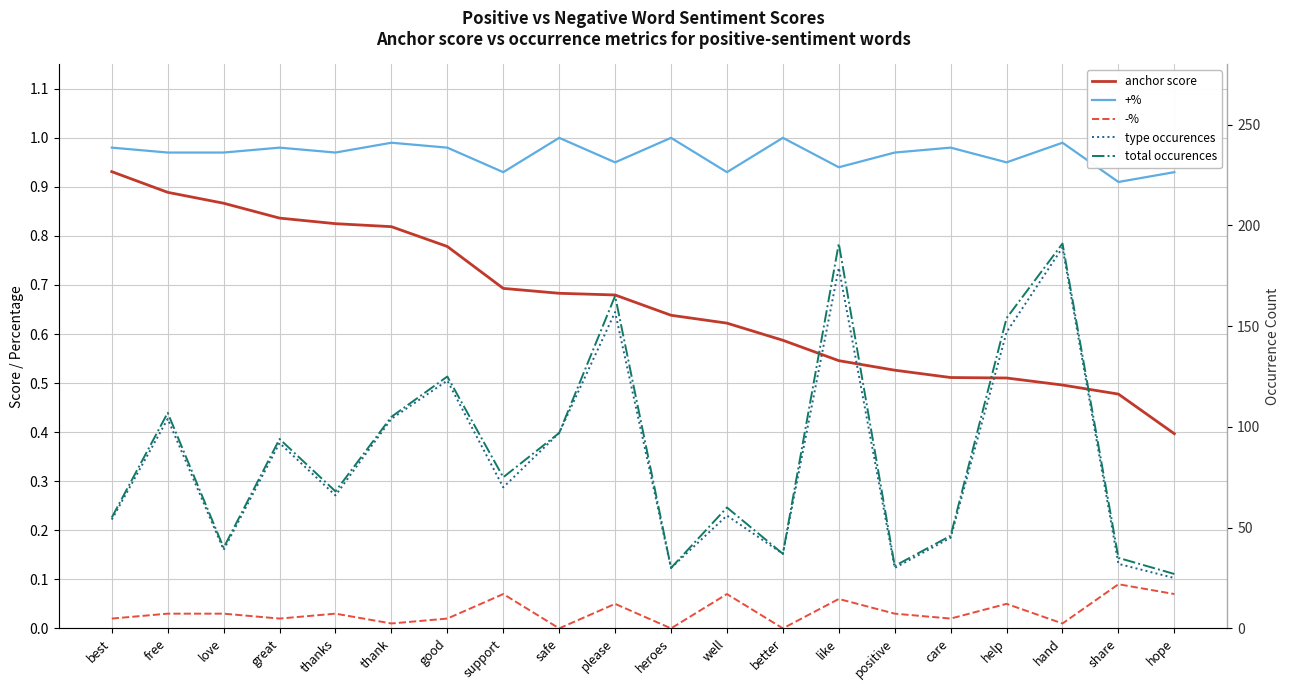

Rank the categories by -% value from highest to lowest.

share, support, well, hope, like, please, help, free, love, thanks, positive, best, great, good, care, thank, hand, safe, heroes, better